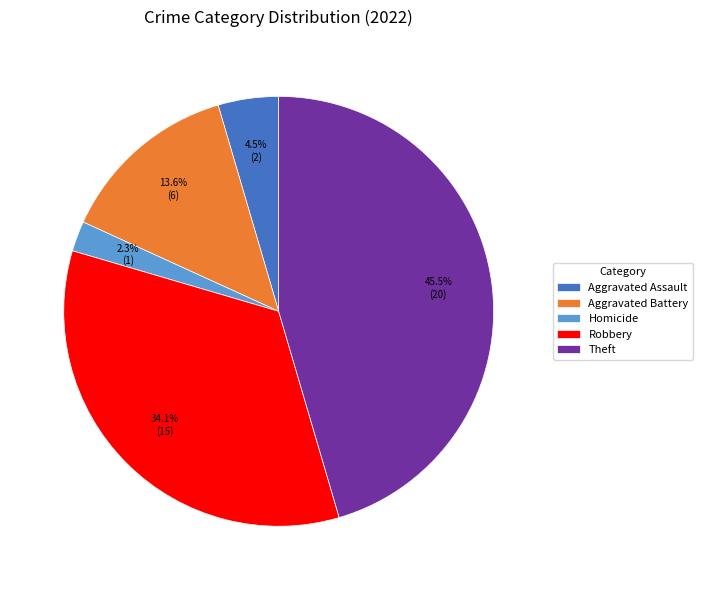

Count the number of slices in the pie.

5